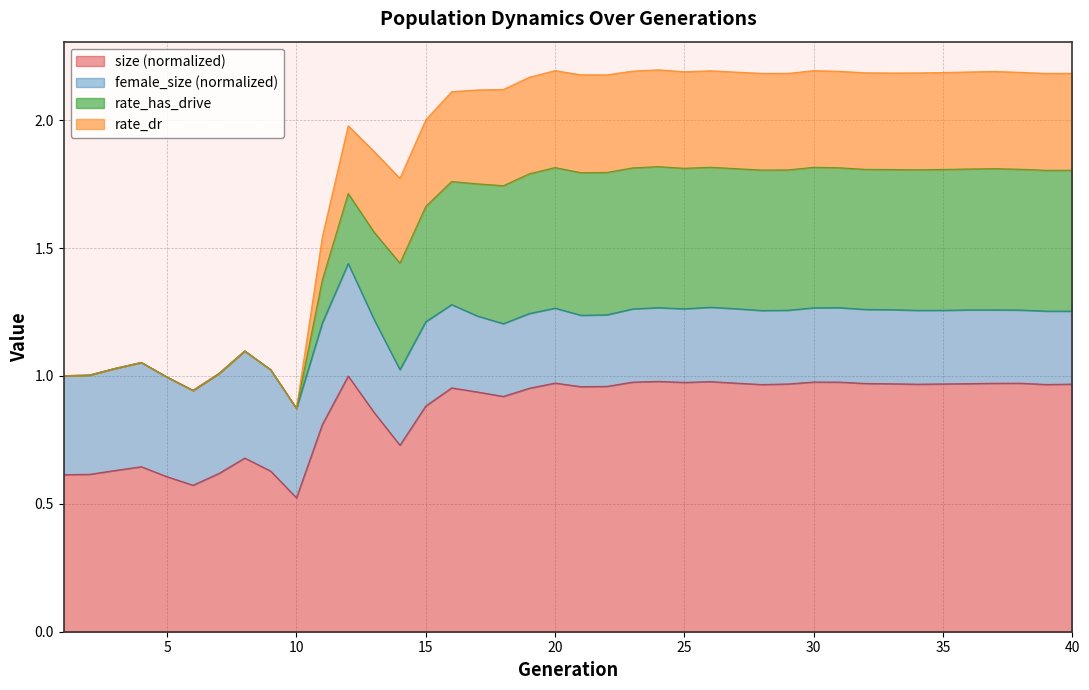

Read the size value at 11.

0.8